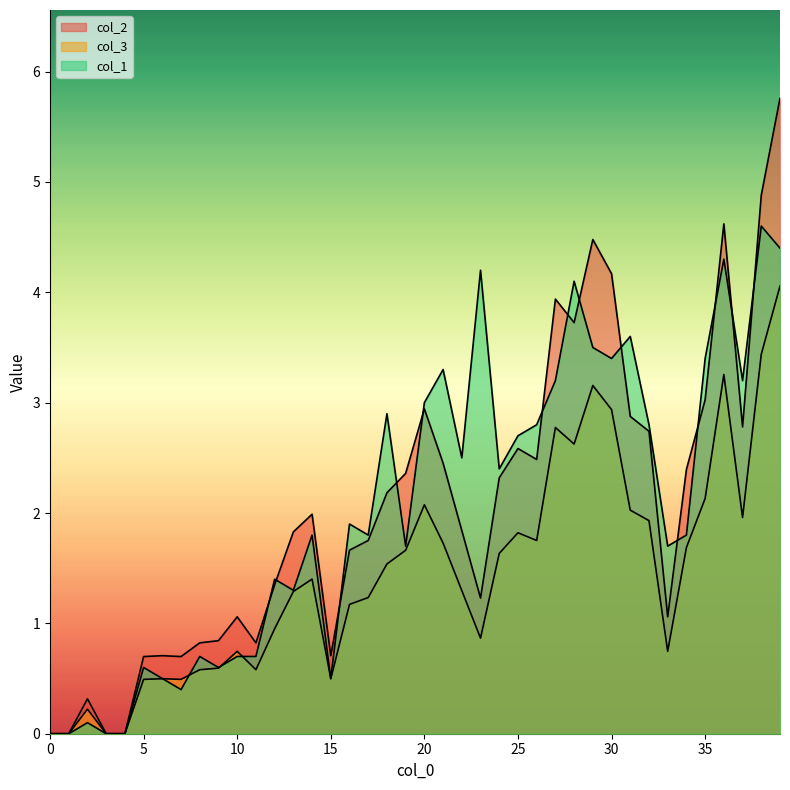

What is the value of the col_1 point at the 9th from the left?

0.7